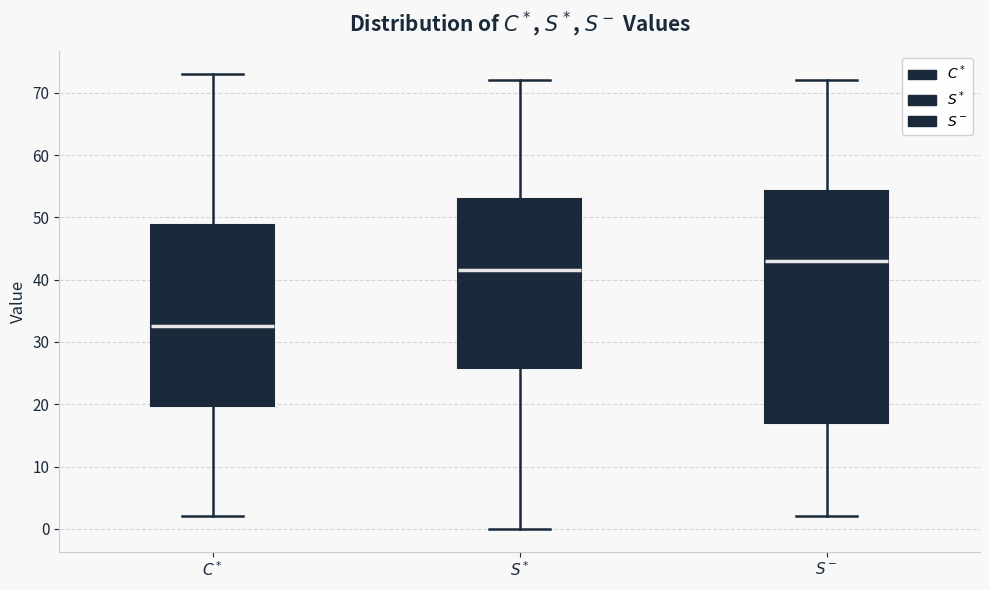

Where does the median line of the box for $S^*$ sit on the y-axis? The values are not printed on the chart, so give them approximately, as read against the axis.

42